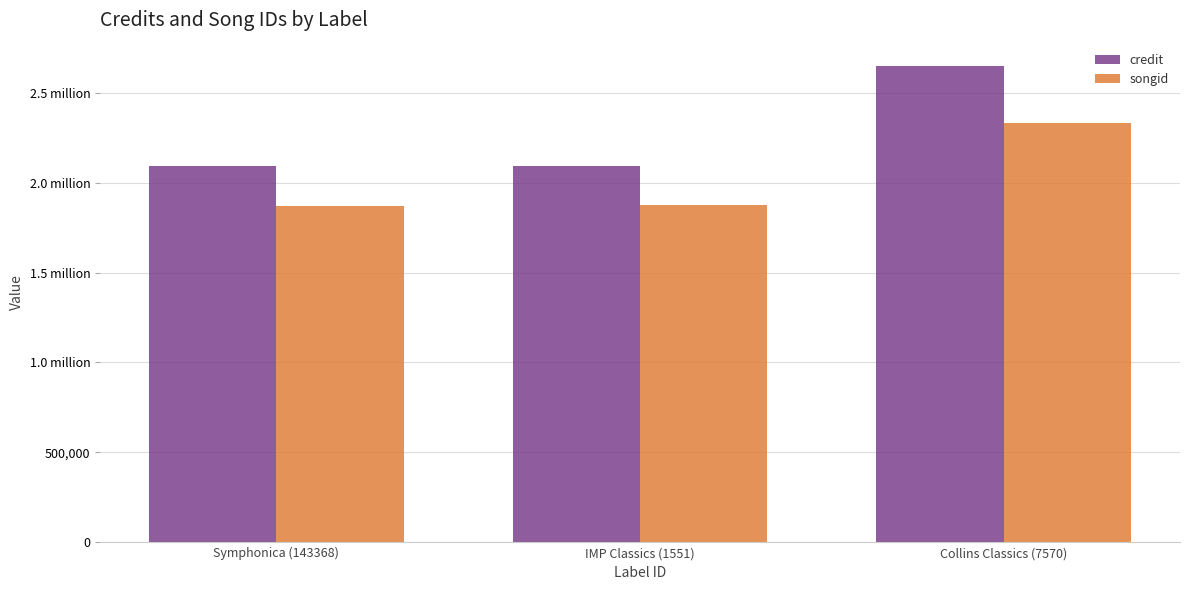

What are all the series names shown in the legend?

credit, songid